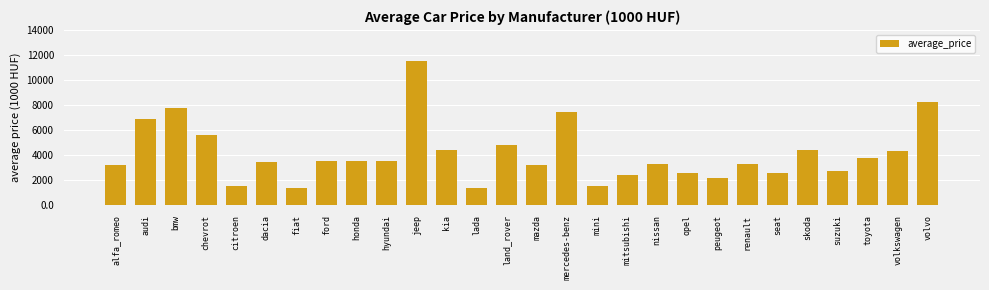

What is the value of the 19th bar from the left?

3312.9